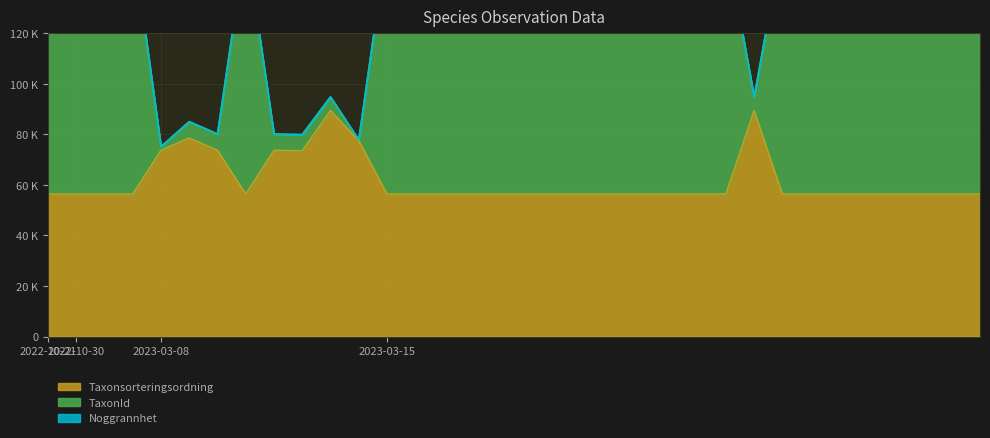

What is the minimum value shown in the chart?

56395